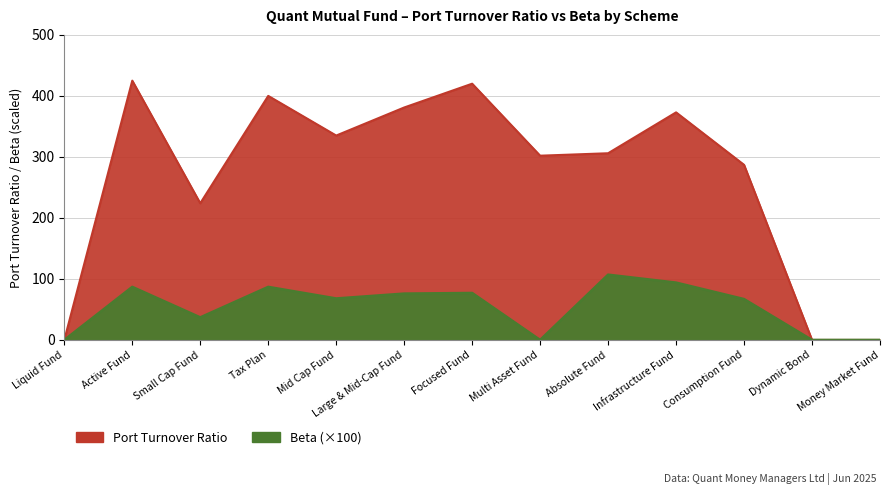

What is the difference between the maximum and minimum values in the Port Turnover Ratio series?

425